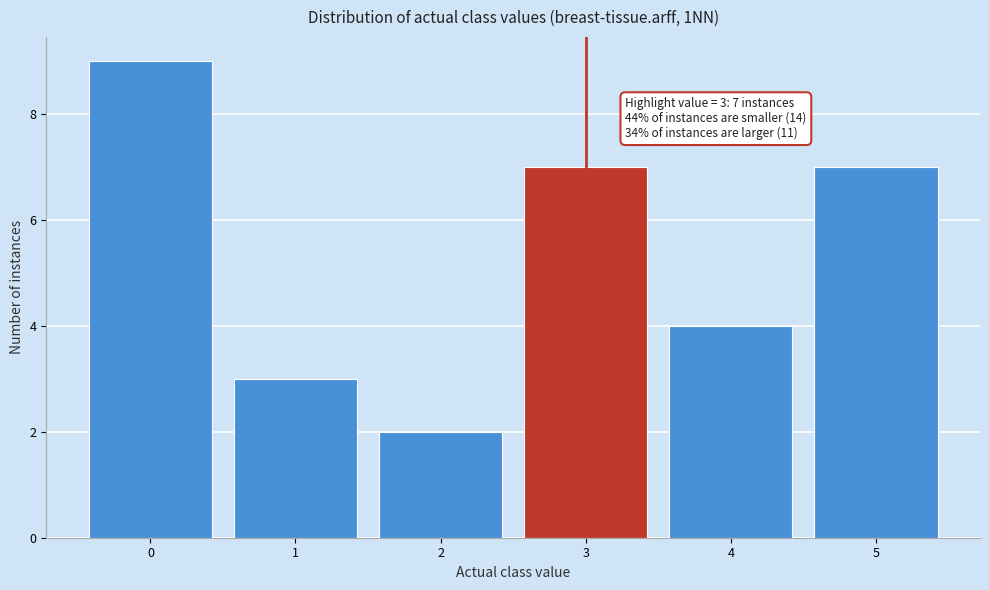

Over which range of the x-axis is the bar tallest?

-0.5 to 0.5